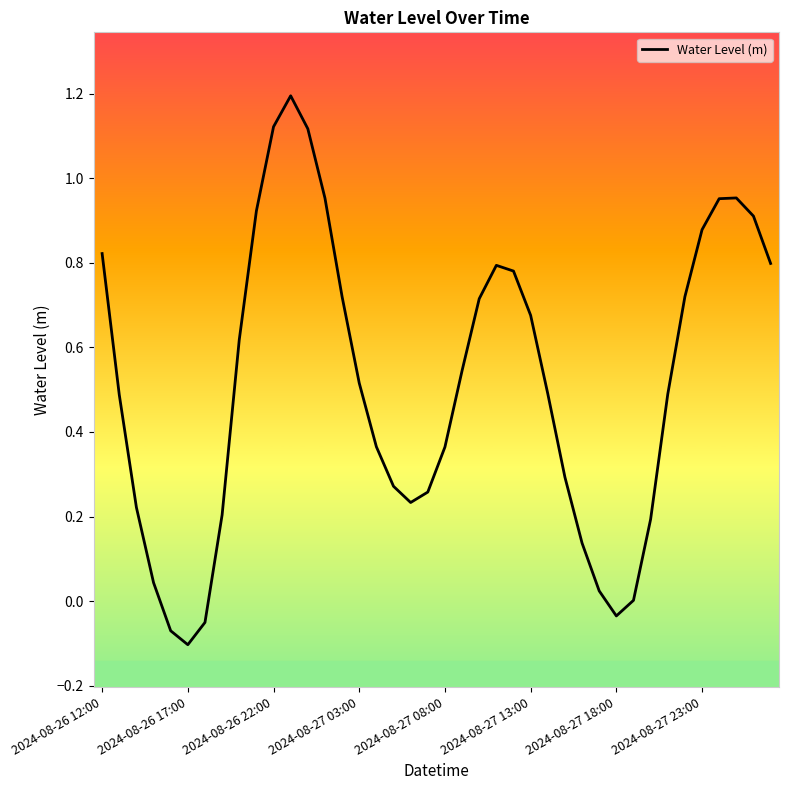

What is the difference between the maximum and minimum values?

1.3